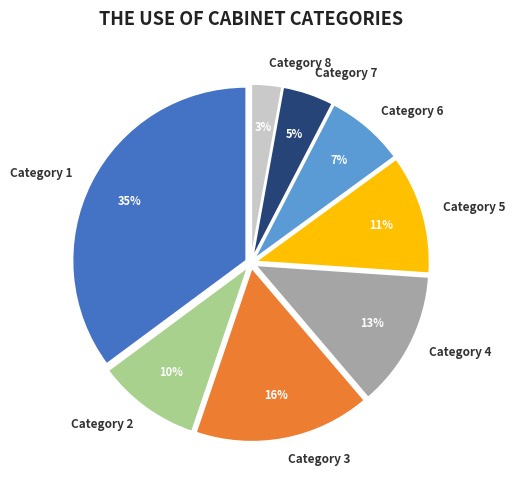

Combined, do Category 2 and Category 7 account for over 50%?

No